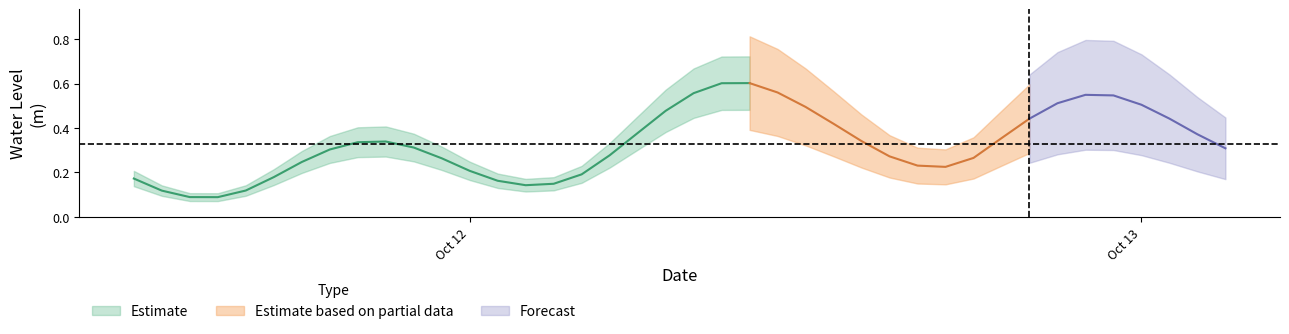

At which label is the value closest to 0?

2024-10-11 15:00:00